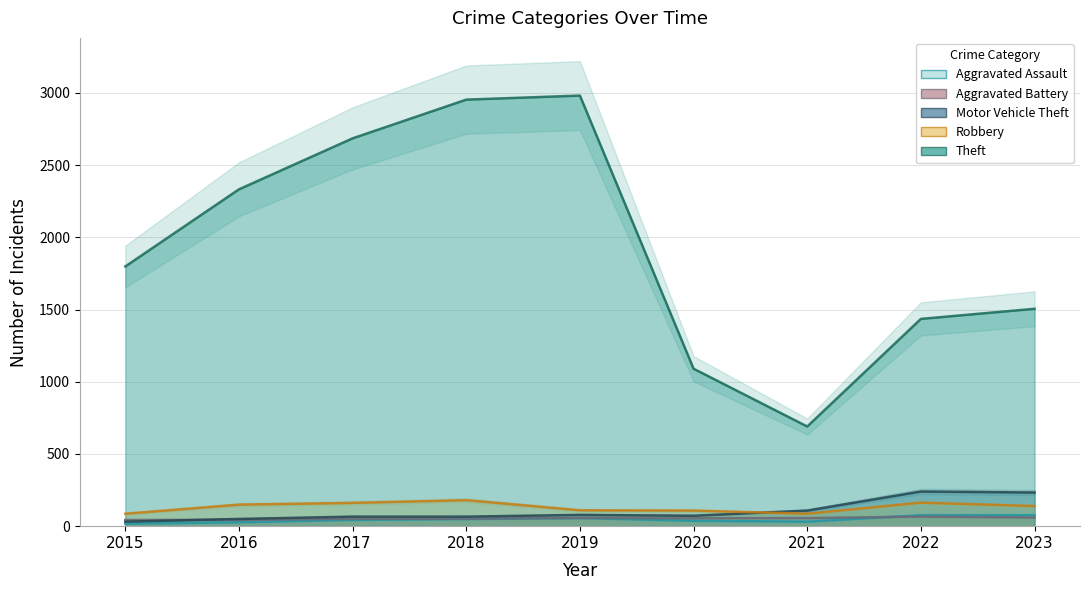

Between 2016 and 2023, which series saw the biggest shift?

Theft